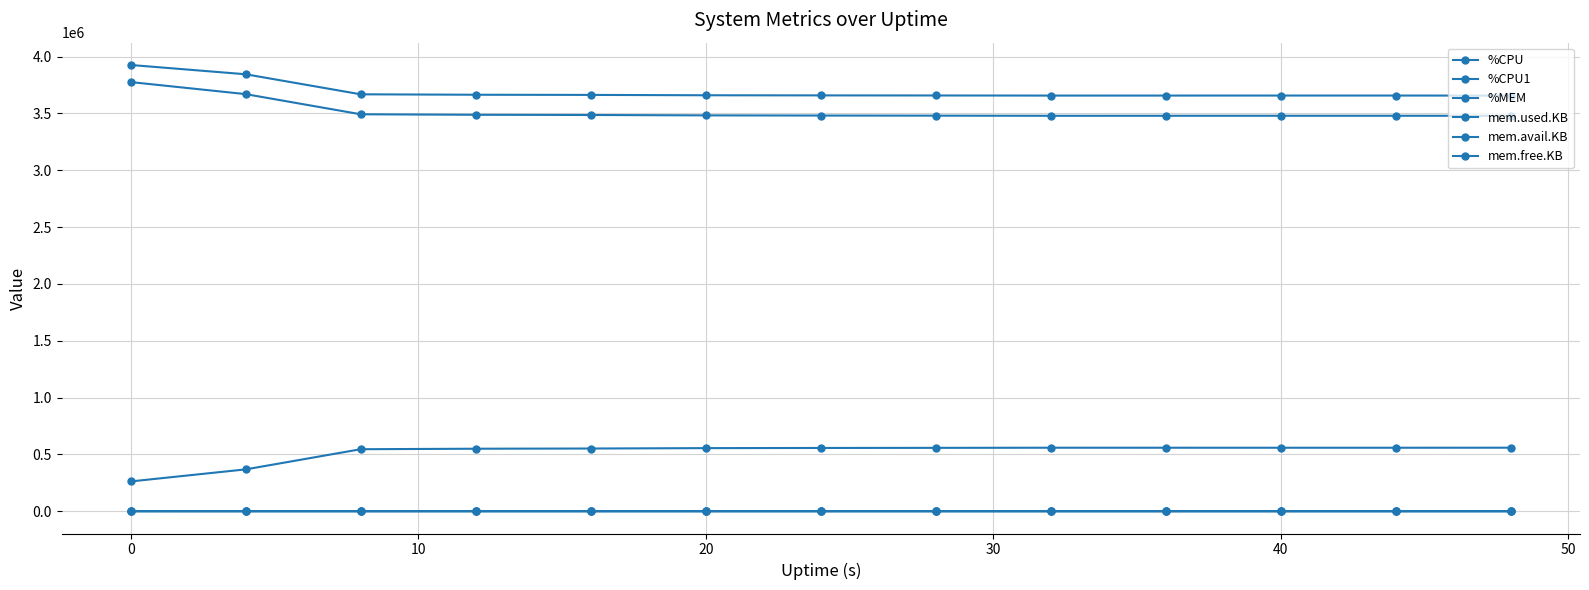

How many lines are shown in the chart?

6